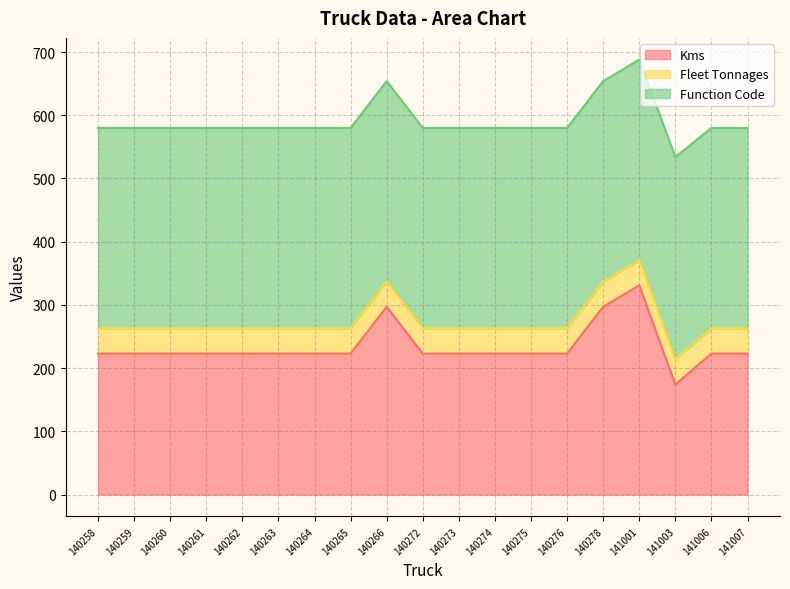

Is it true that Function Code equals 317 at 141001?

True